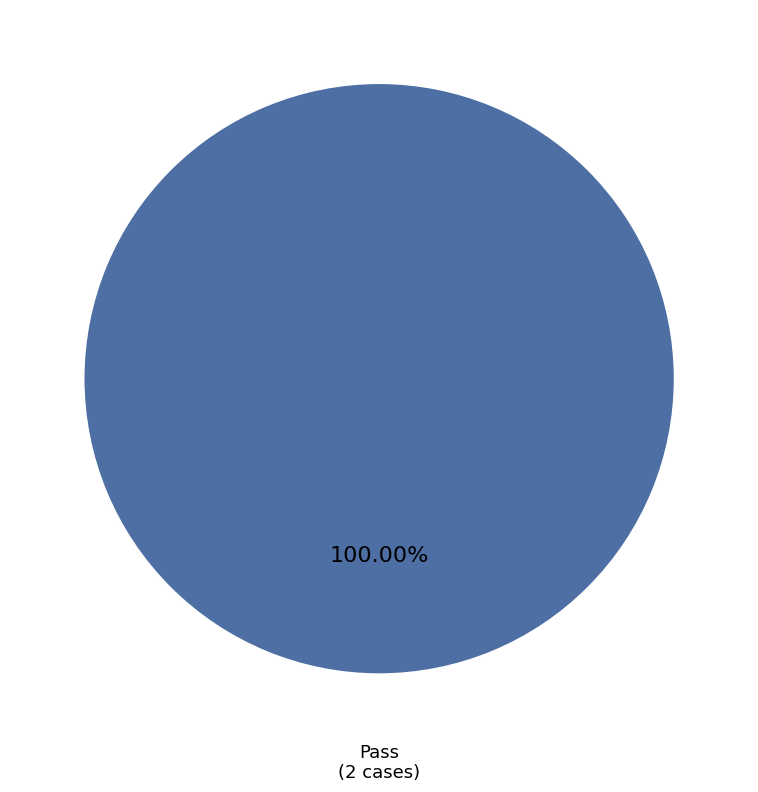

Is there a majority slice in this chart?

Yes